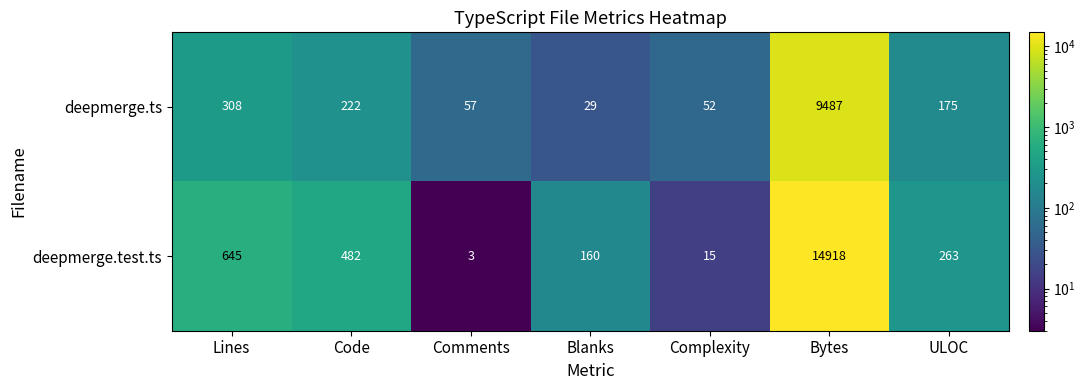

Which series changed the most between Code and Complexity?

deepmerge.test.ts